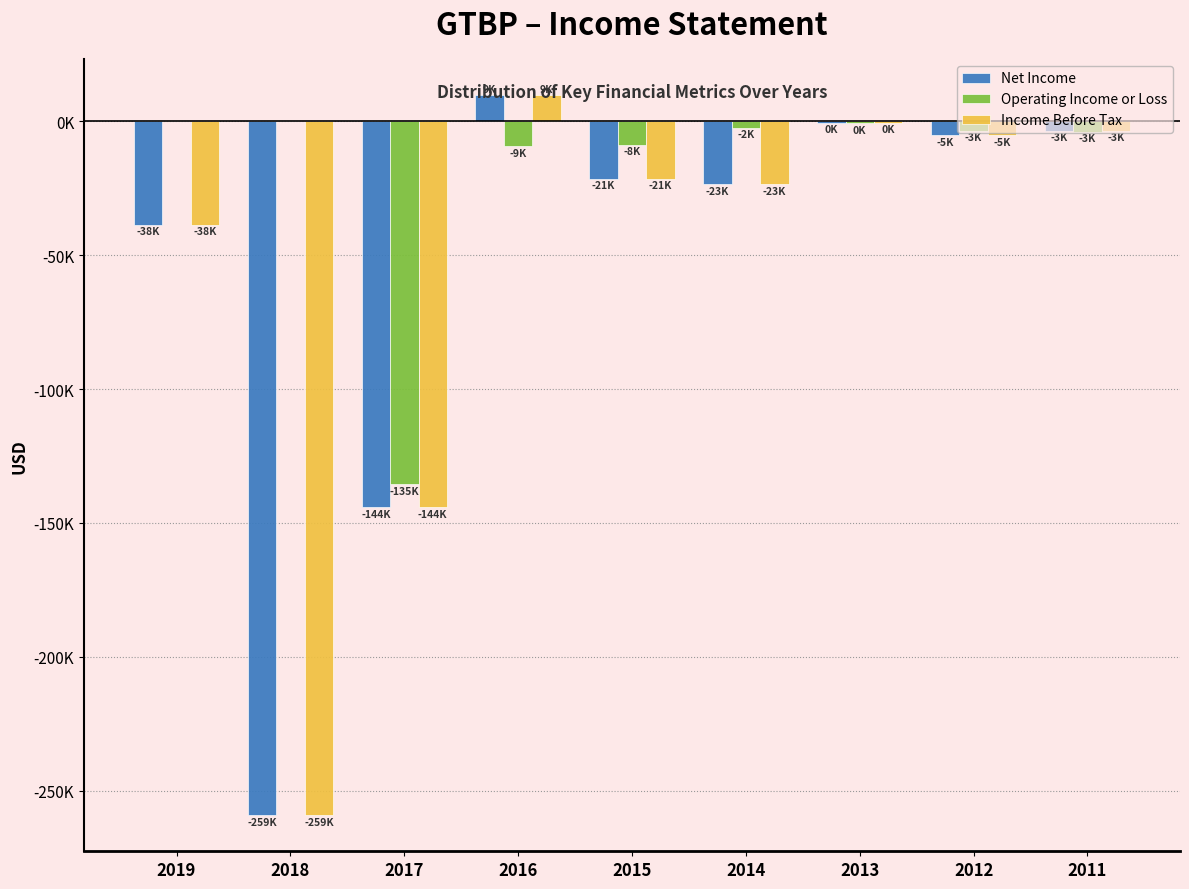

What are all the series names shown in the legend?

Net Income, Operating Income or Loss, Income Before Tax